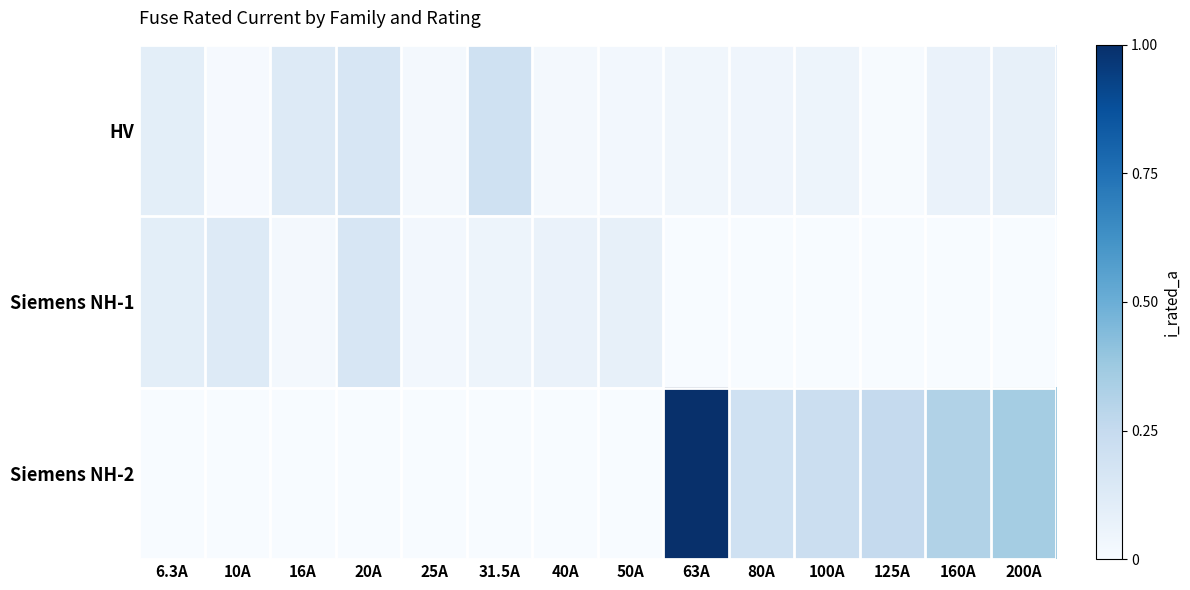

At which category is the sum across all series the highest?

63A